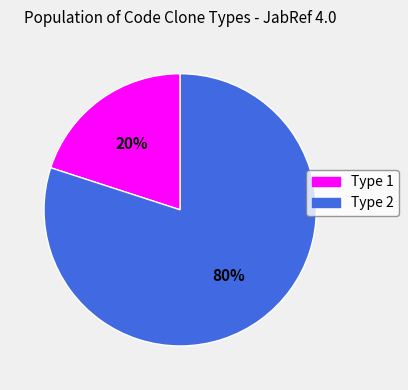

Between Type 2 and Type 1, which is larger?

Type 2